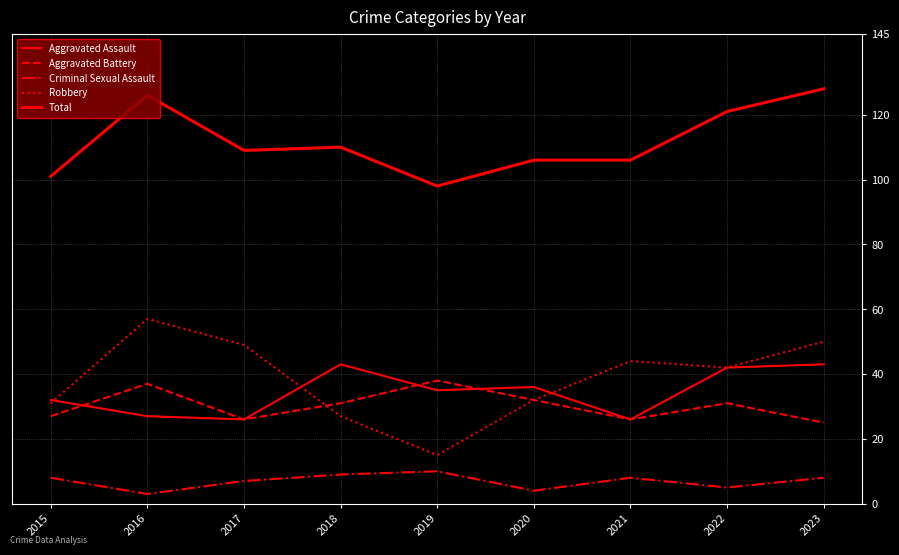

How many lines are shown in the chart?

5